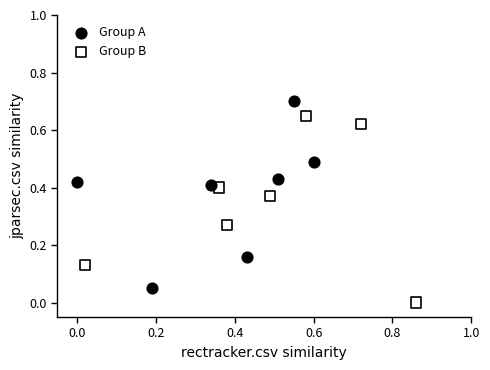

Which series contains the highest Y value?

Group A